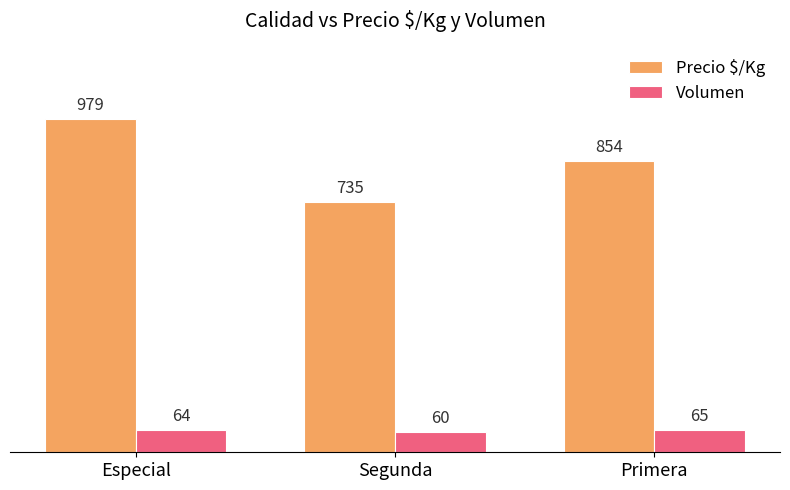

Reading right to left, list all the values displayed in this chart.

Precio $/Kg: 854	735	979
Volumen: 65	60	64